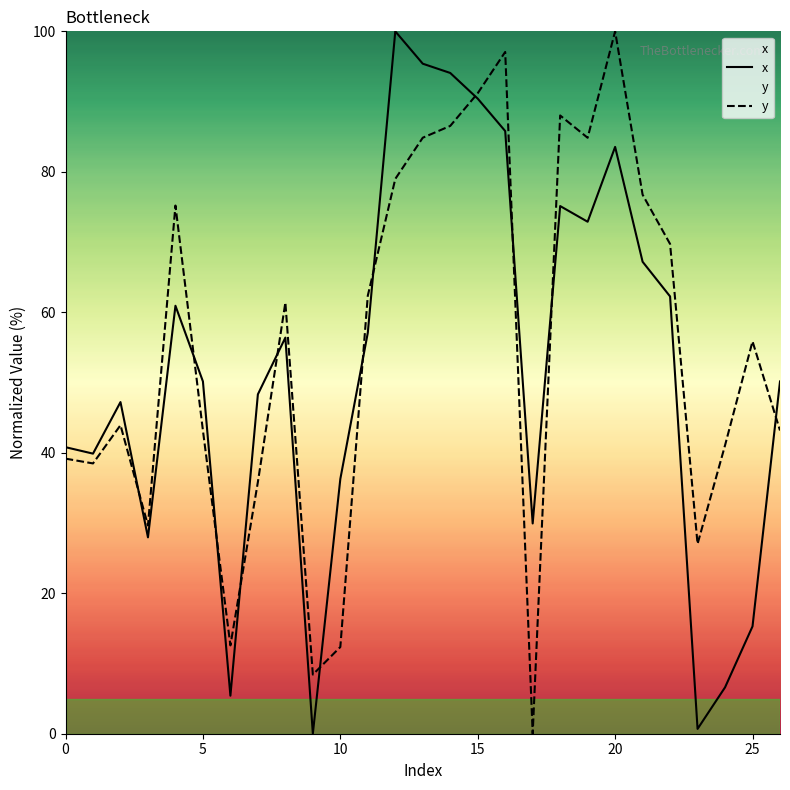

Which label corresponds to the largest value in the chart?

12